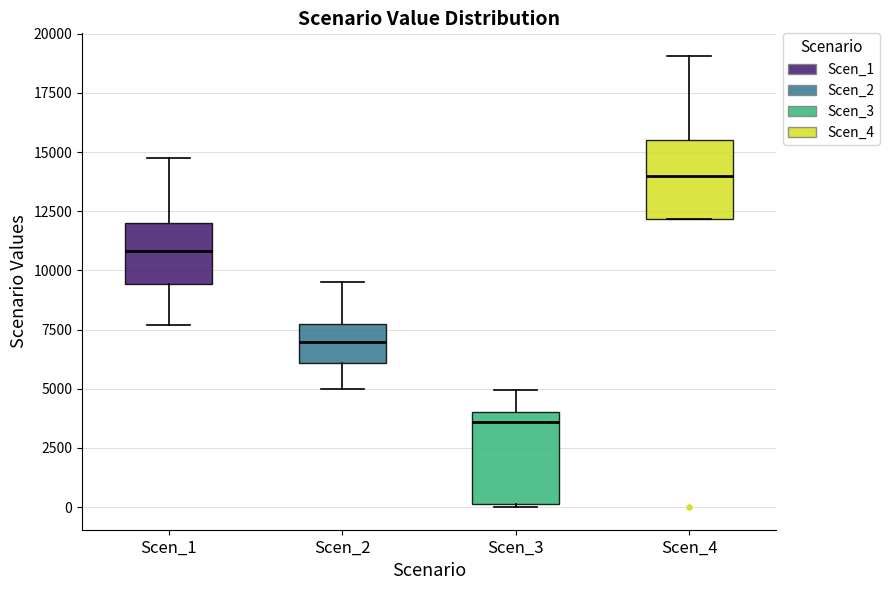

Reading left to right, read every box against the y-axis: the position of its median line, the range the box covers, and the ends of its whiskers. The values are not printed on the chart, so give them approximately, as read against the axis.

Scen_1: median 11000, box 9500 to 12000, whiskers 7500 to 14500
Scen_2: median 7000, box 6000 to 8000, whiskers 5000 to 9500
Scen_3: median 3500, box 0 to 4000, whiskers 0 to 5000
Scen_4: median 14000, box 12000 to 15500, whiskers 12000 to 19000